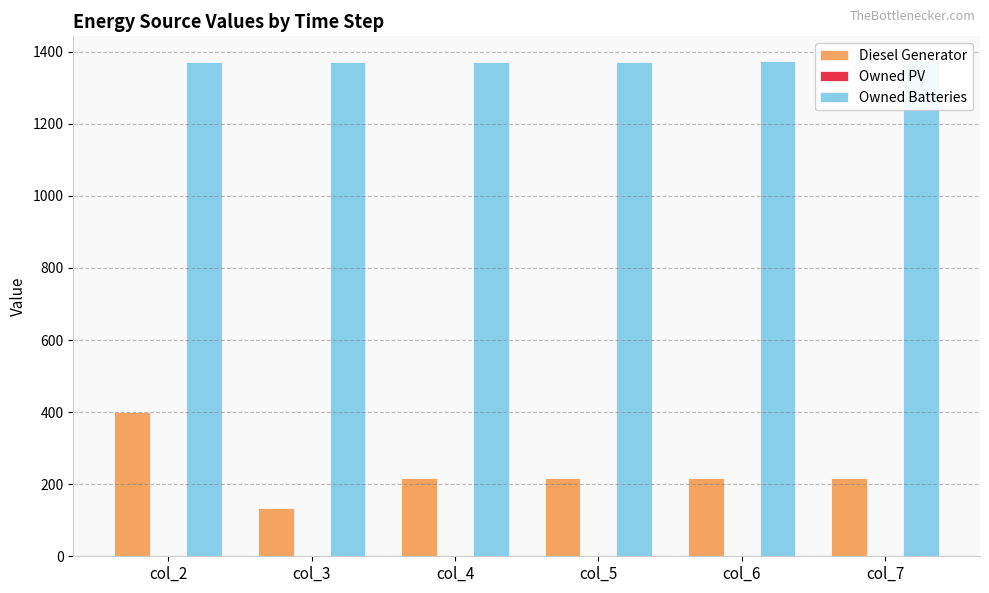

Reading left to right, list all the values displayed in this chart.

Diesel Generator: col_2=400.0	col_3=134.0	col_4=216.0	col_5=216.0	col_6=216.0	col_7=216.0
Owned PV: col_2=0.0	col_3=0.0	col_4=0.0	col_5=0.0	col_6=0.0	col_7=0.0
Owned Batteries: col_2=1372.0	col_3=1372.0	col_4=1372.0	col_5=1372.0	col_6=1374.0	col_7=1374.0